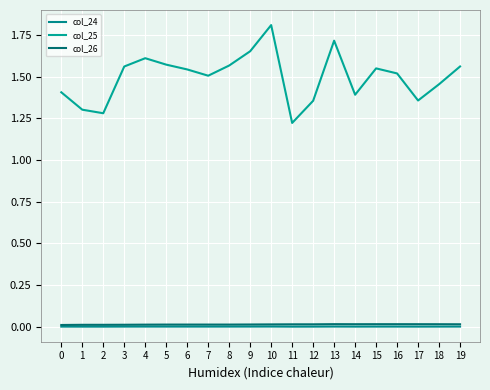

How many lines are shown in the chart?

3